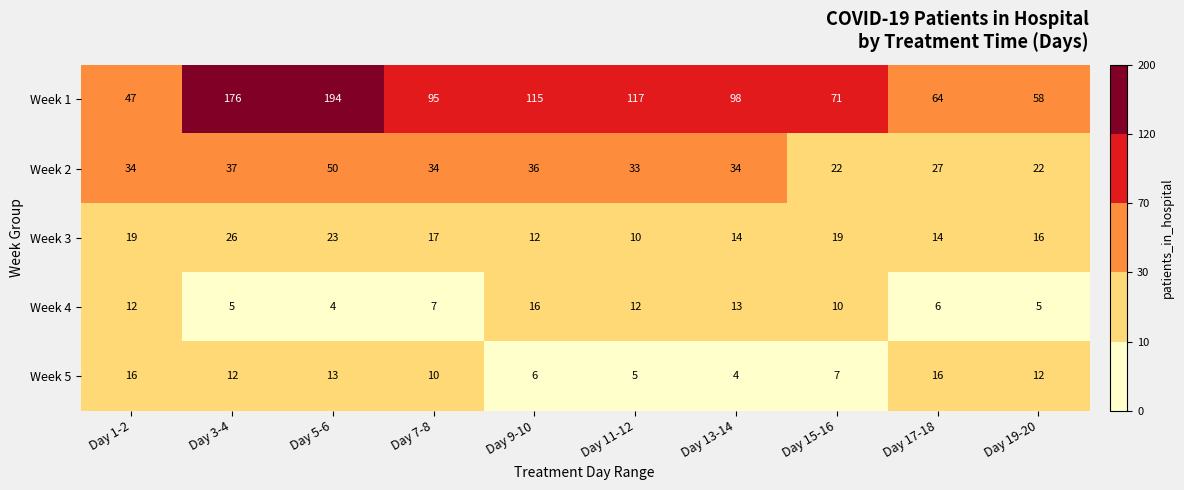

Which category has the highest value across all series?

Day 5-6